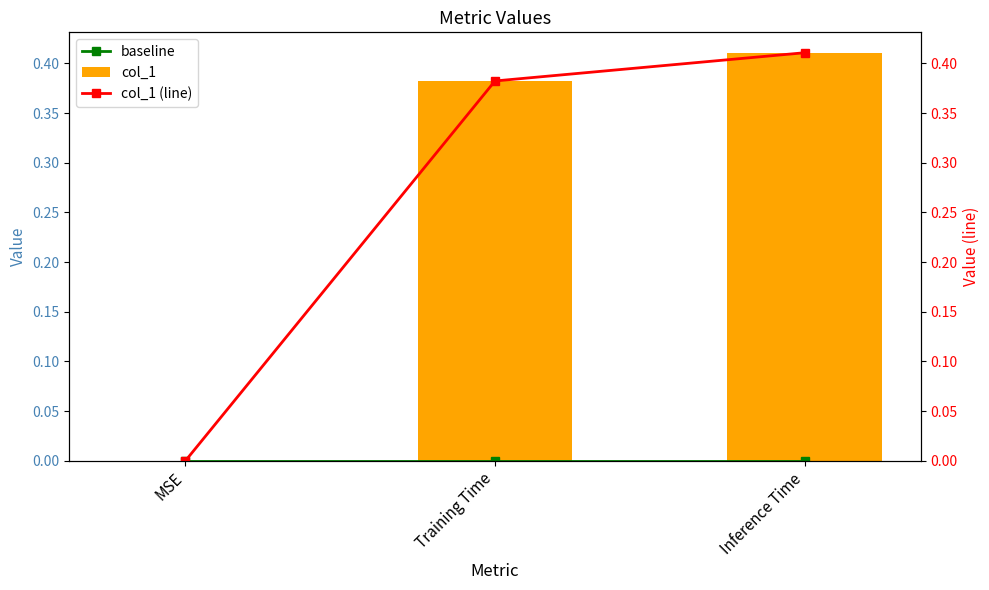

What is the sum of the col_1 (line) values at MSE and Training Time?

0.4